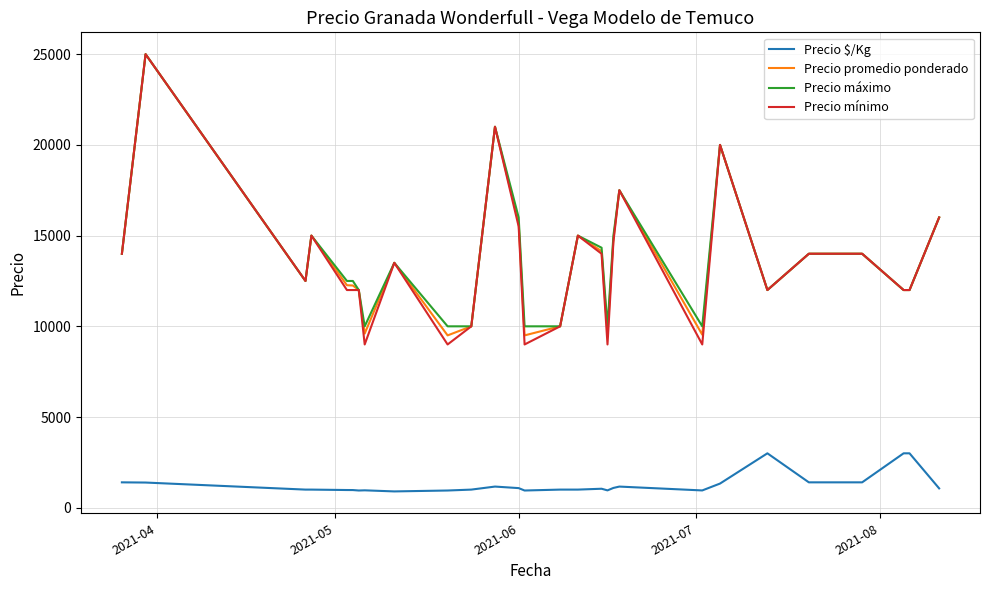

True or false: Precio $/Kg and Precio máximo cross at least once.

False